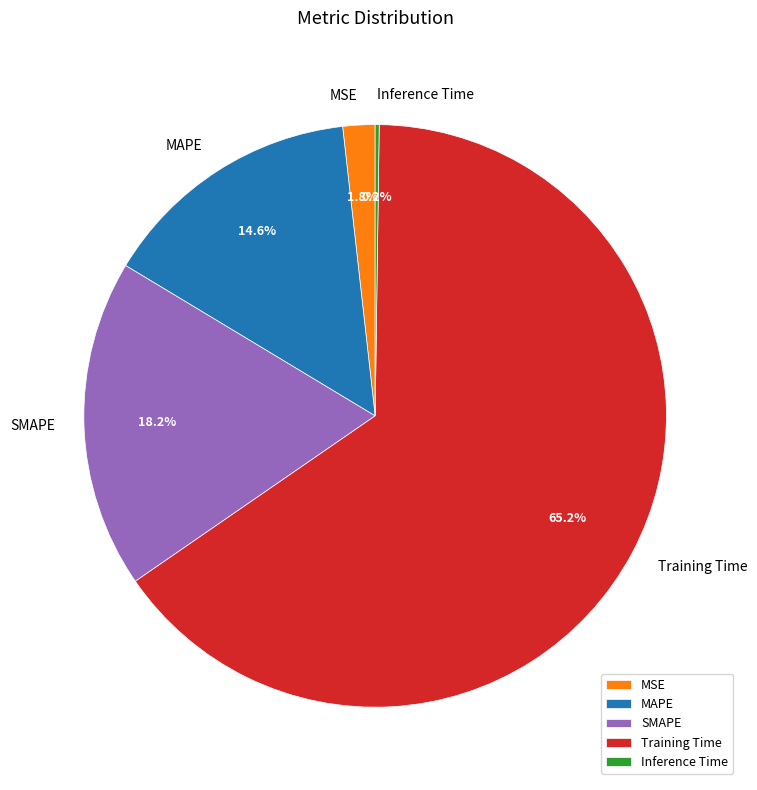

Which has a higher value, MAPE or SMAPE?

SMAPE